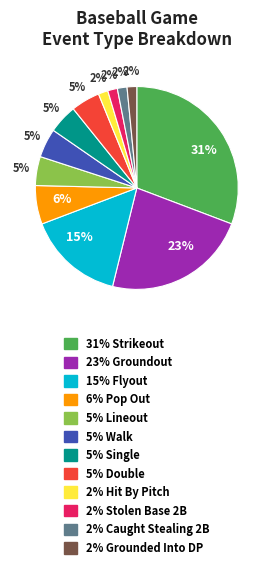

Is there a majority slice in this chart?

No